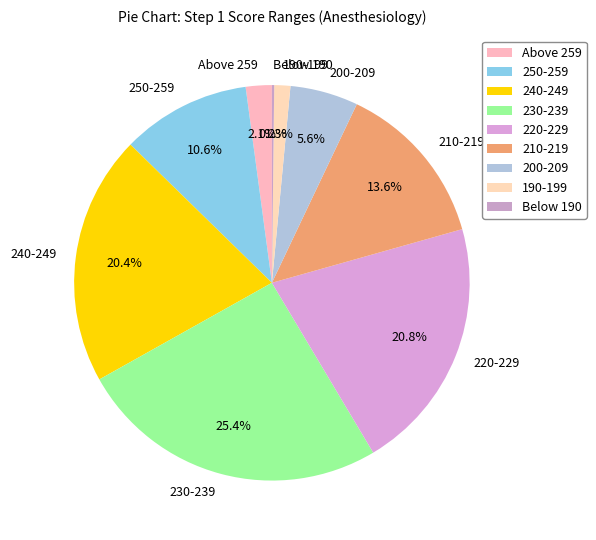

To the nearest percent, what is the difference between the 210-219 and 220-229 slice percentages?

7%